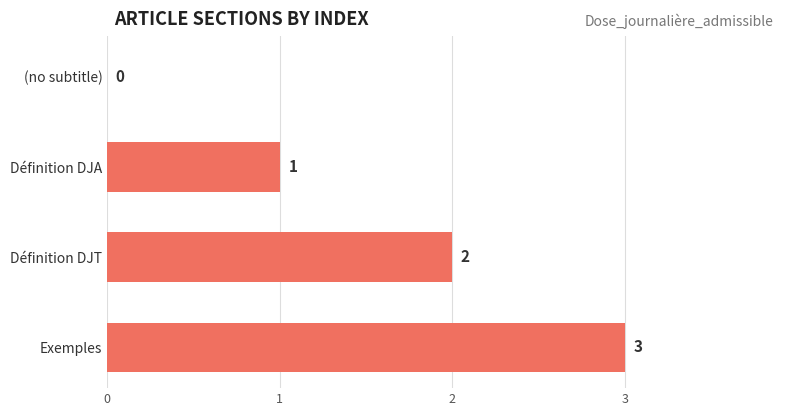

Is it true that the value at Définition DJT is 2?

True